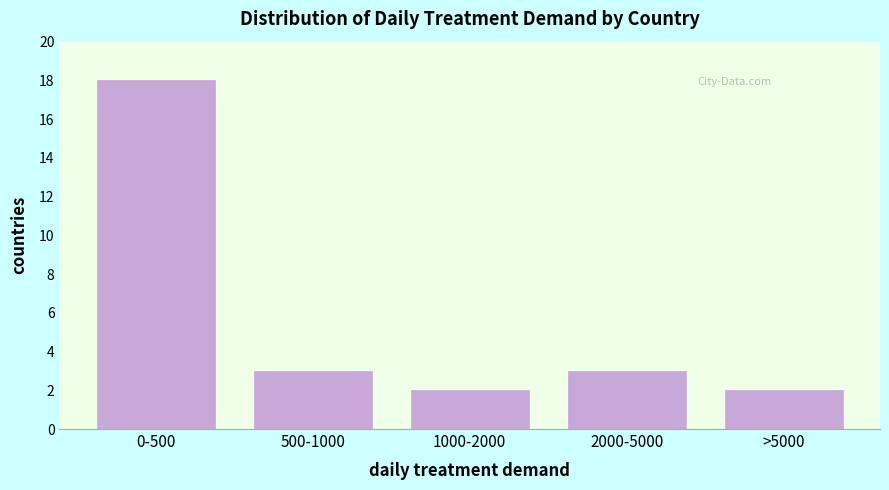

Reading right to left, what are all the values shown in this chart?

>5000=2	2000-5000=3	1000-2000=2	500-1000=3	0-500=18